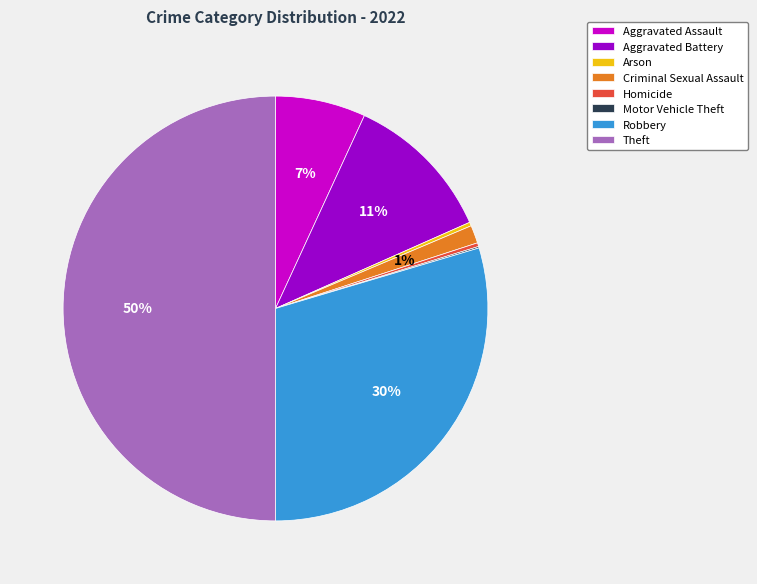

To the nearest percent, what is the average slice percentage?

12%